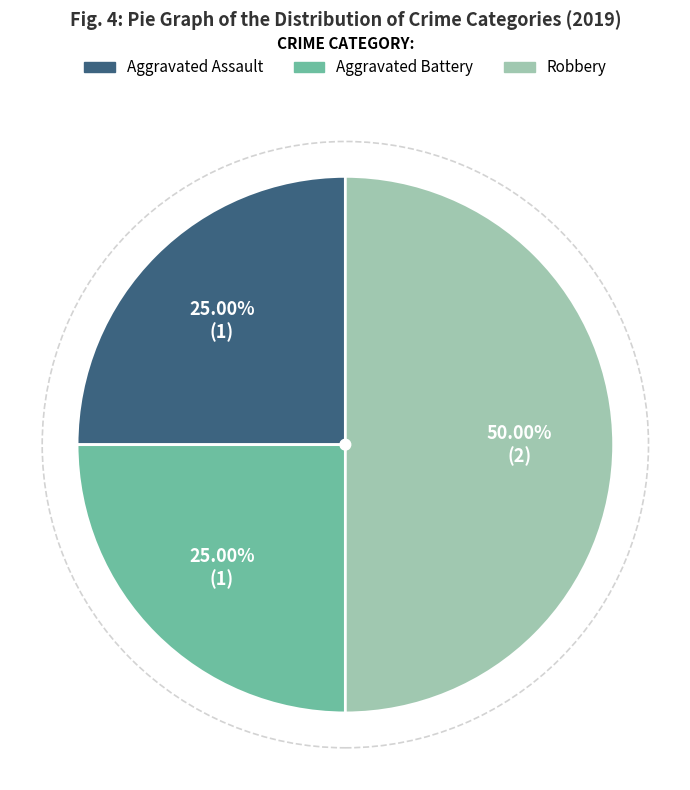

Combined, what portion of the pie is Robbery and Aggravated Assault?

75.0%